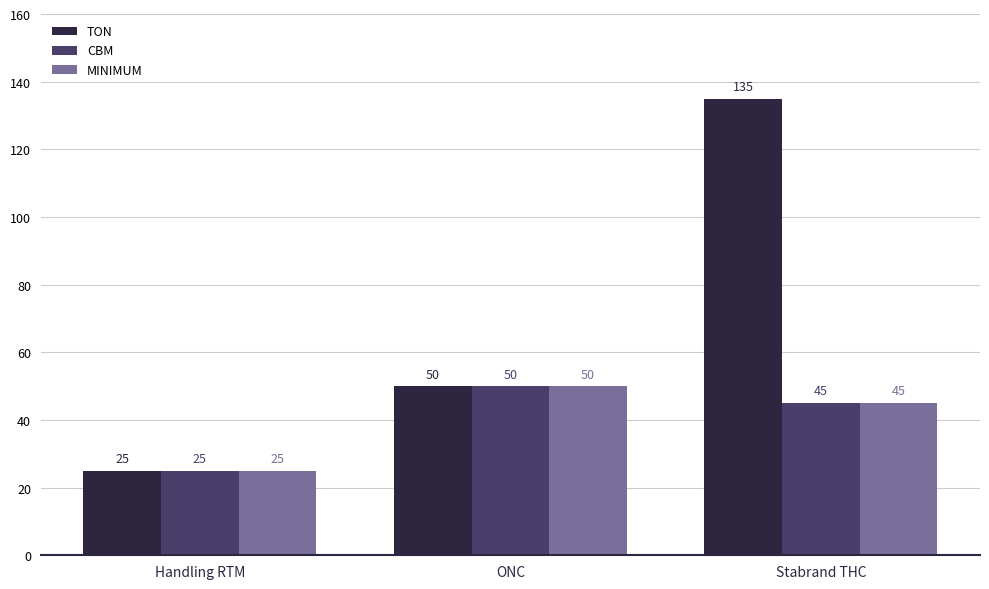

How many distinct data groups are displayed?

3